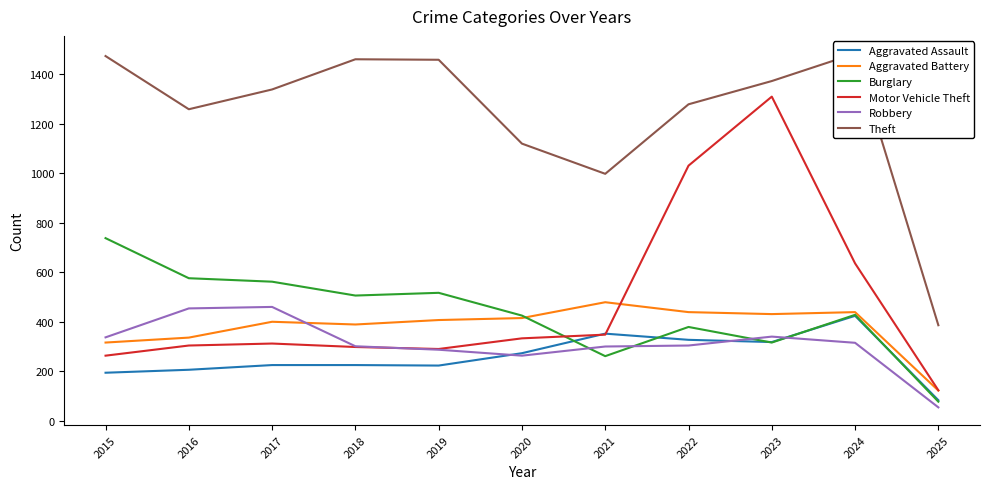

True or false: Theft has a value of 332 at 2017.

False